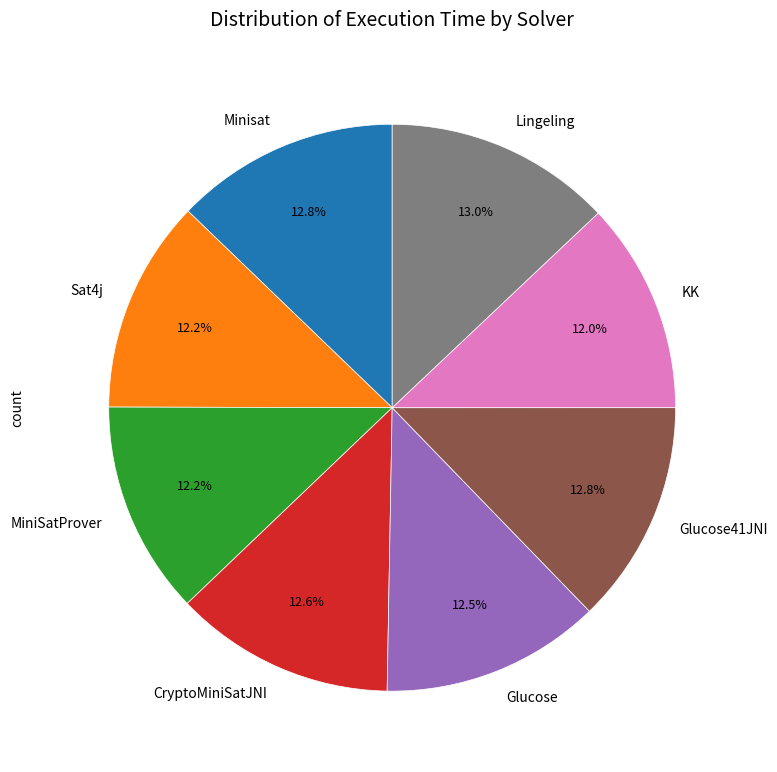

Which has a higher value, MiniSatProver or Minisat?

Minisat